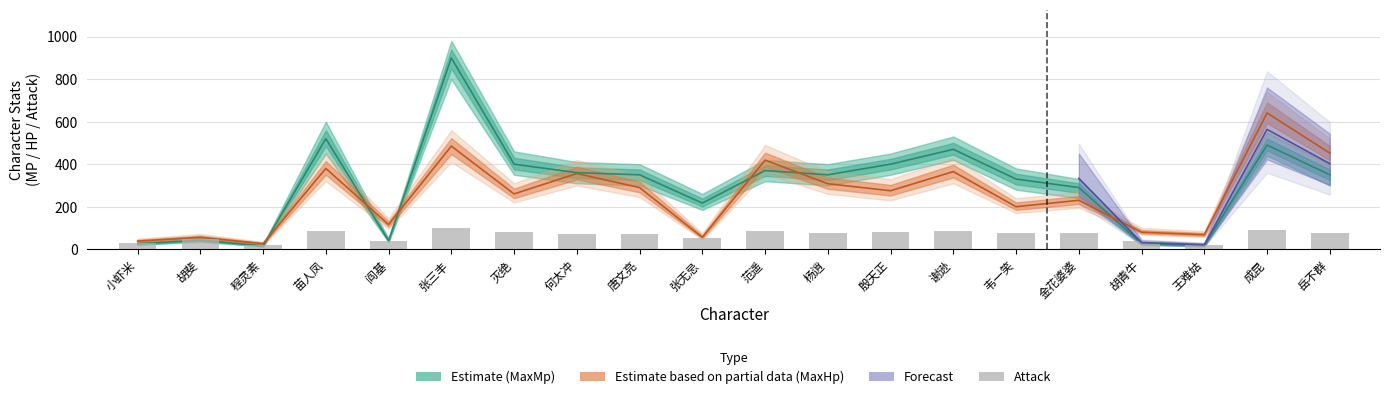

How many data points are above 75?

9